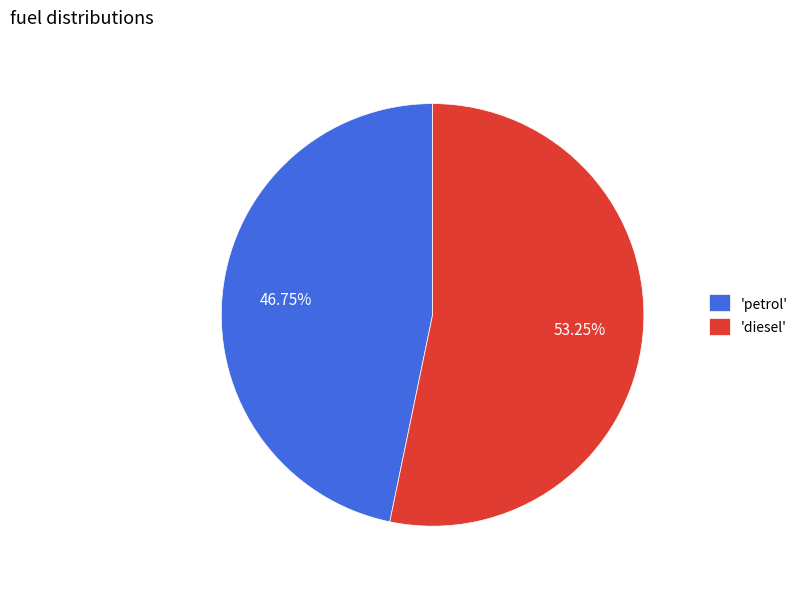

Which slice is the largest?

'diesel'